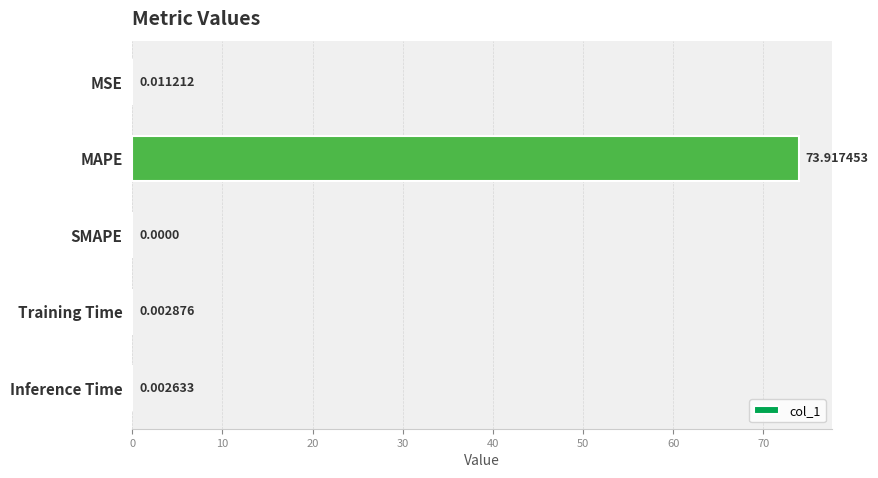

Which category has the highest value across all series?

MAPE